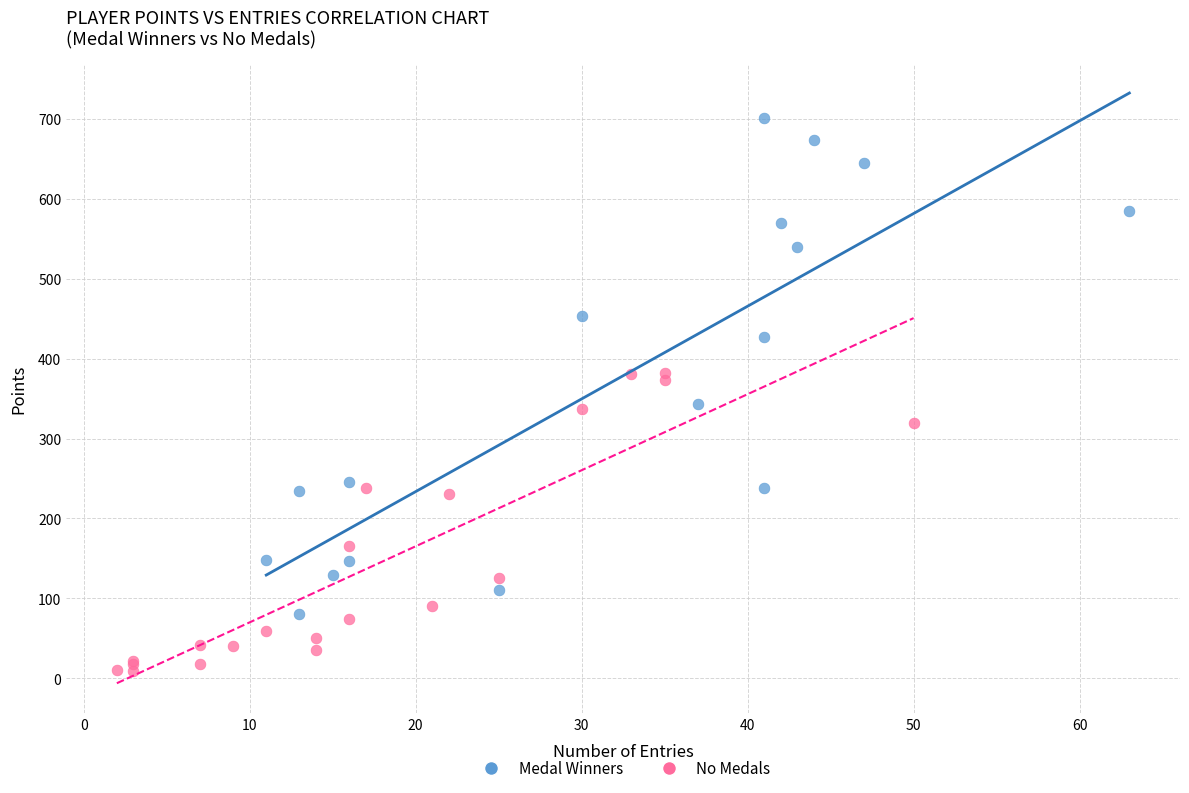

Which series contains the lowest Y value?

No Medals